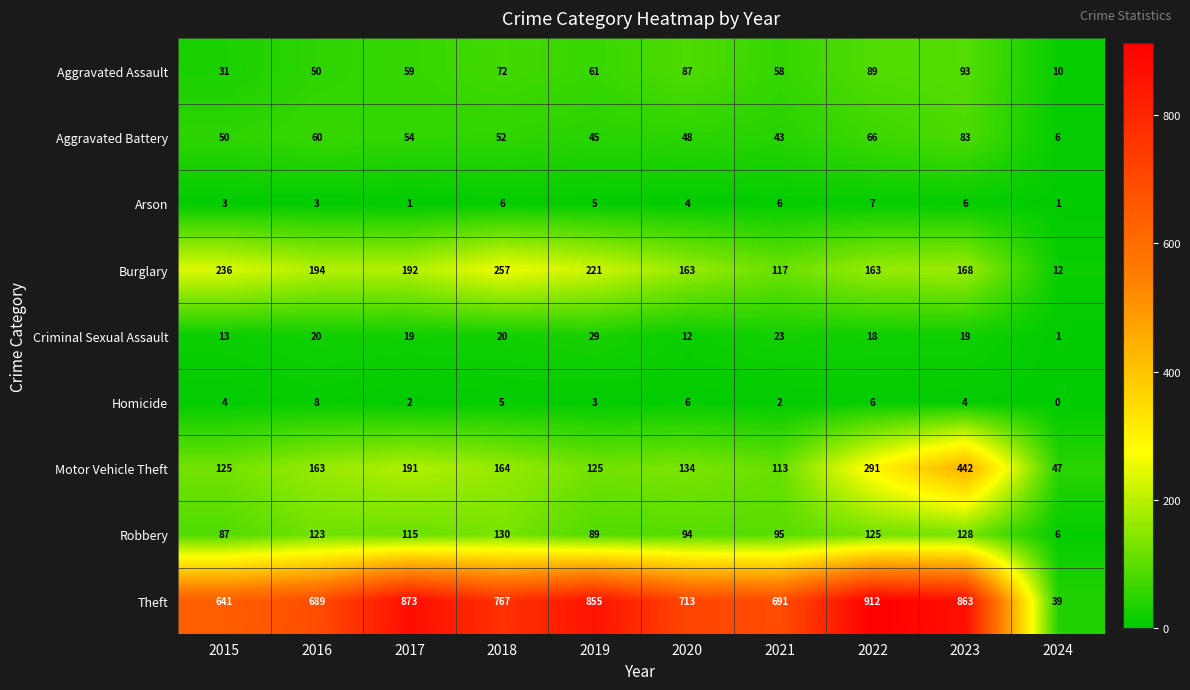

Which series changed the most between 2017 and 2022?

Motor Vehicle Theft